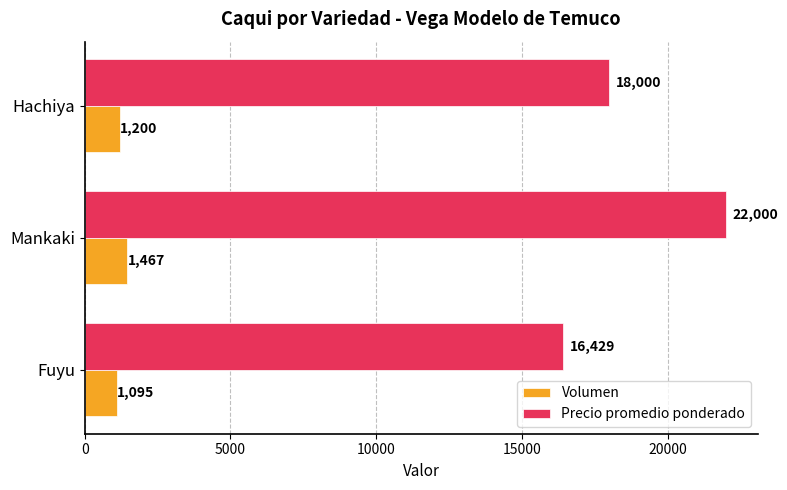

Is it true that Volumen equals 1095 at Fuyu?

True